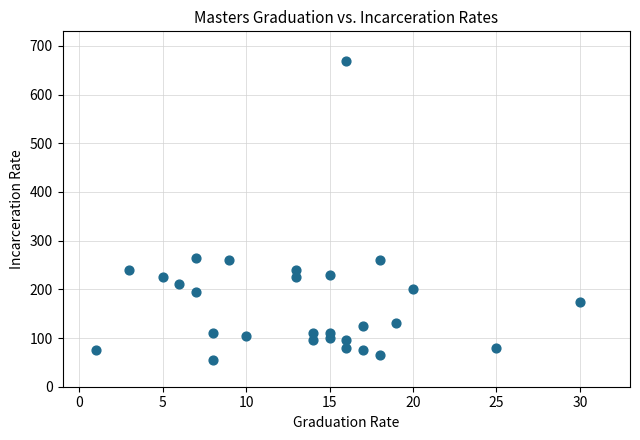

What is the range of Y values (max minus min)?

615